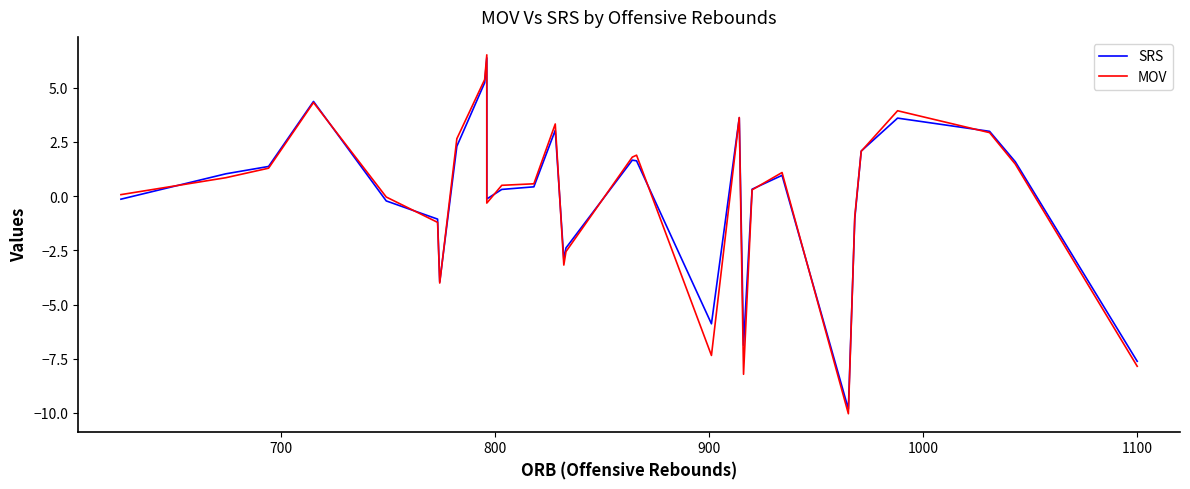

Rank the series by their average value, from lowest to highest.

MOV, SRS